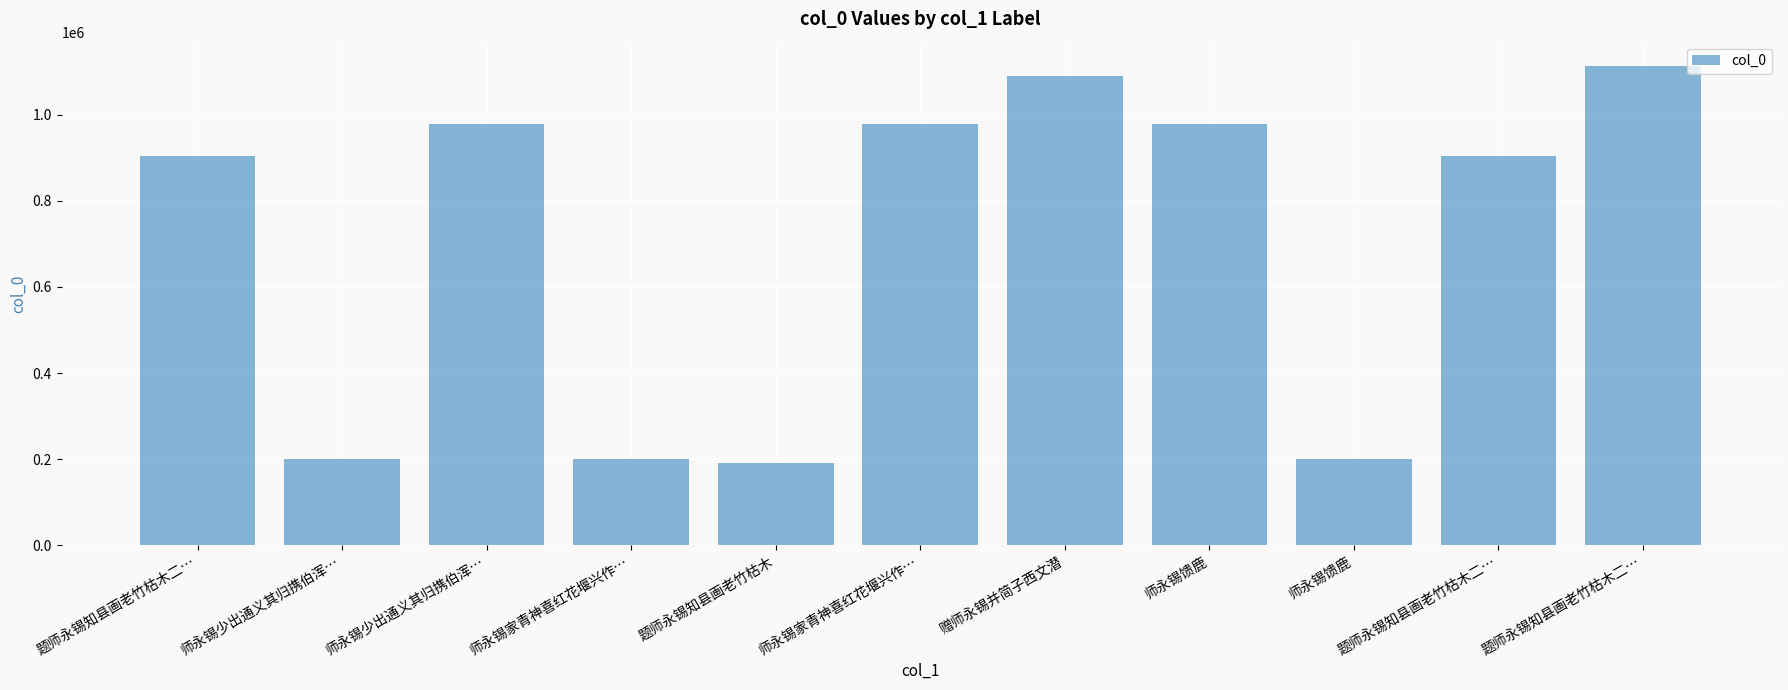

How many bars are there in total?

11